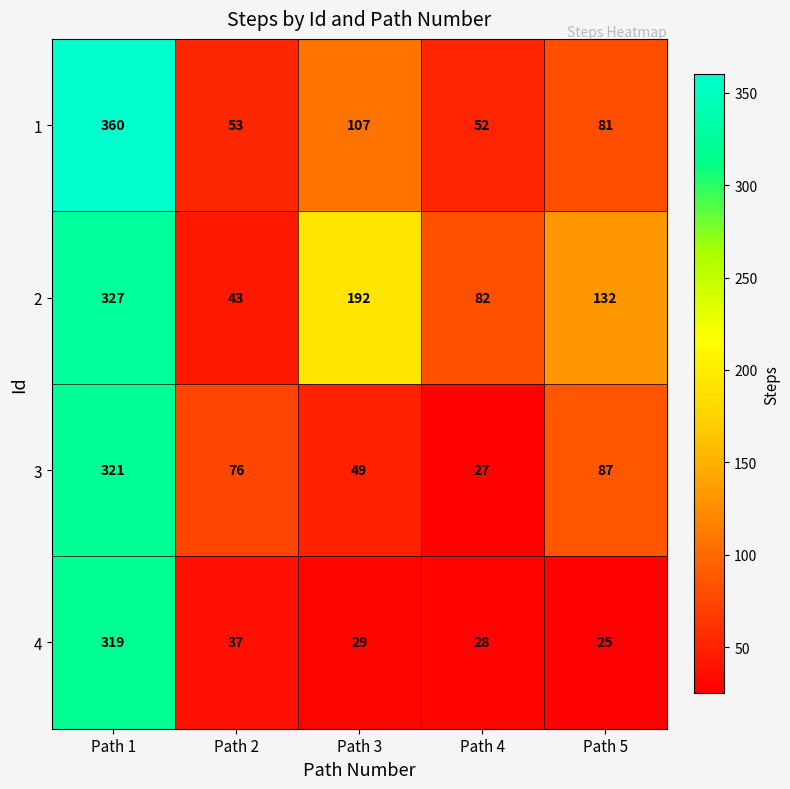

Which series has the largest total across all categories?

2